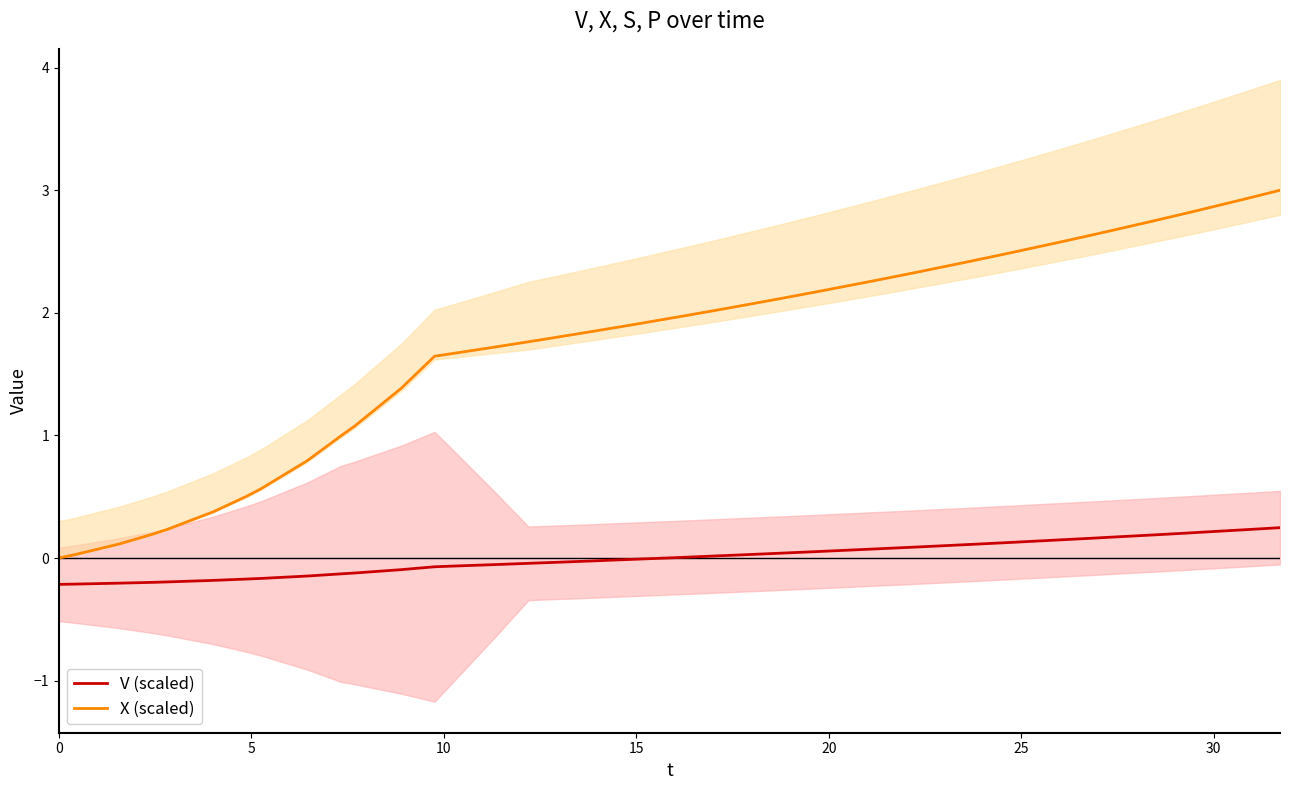

At how many categories does at least one series exceed 0?

39